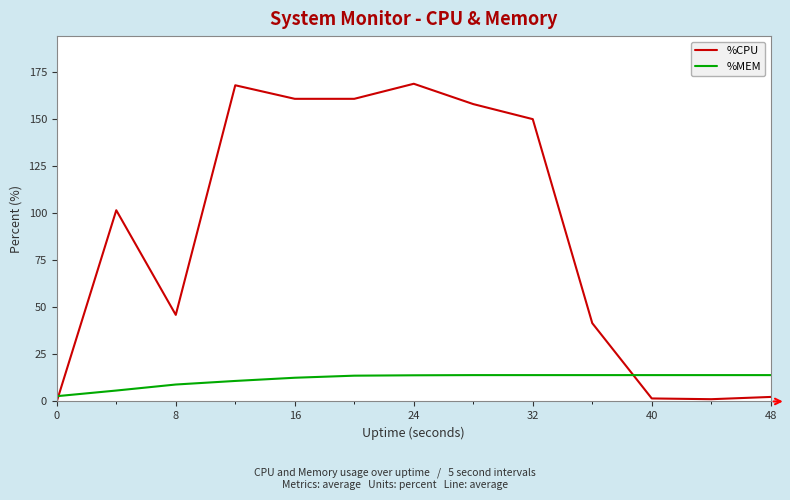

What is the difference between the maximum and second lowest values in the %CPU series?

167.6